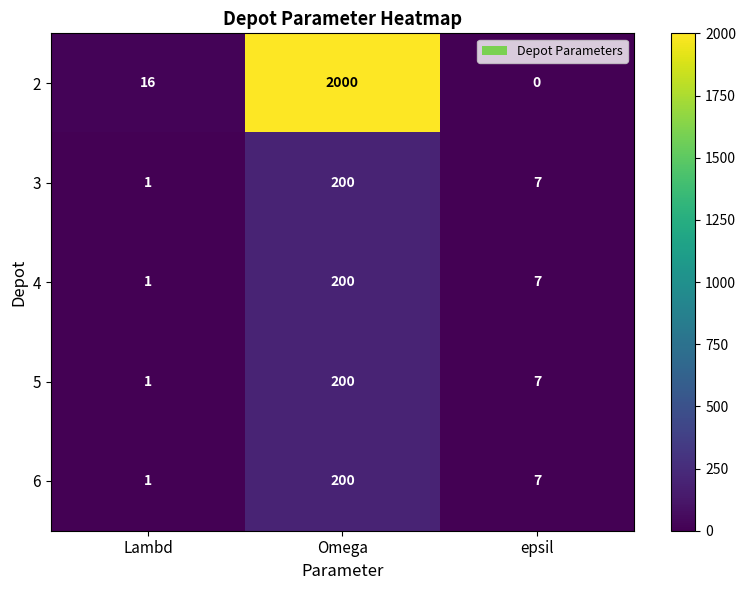

Which category has the lowest value across all series?

epsil